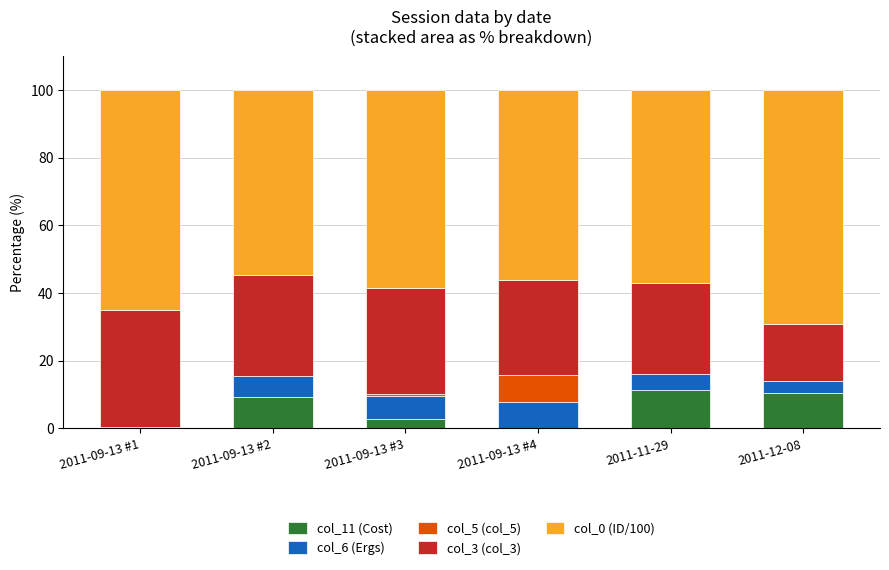

How many data points does each series have?

6